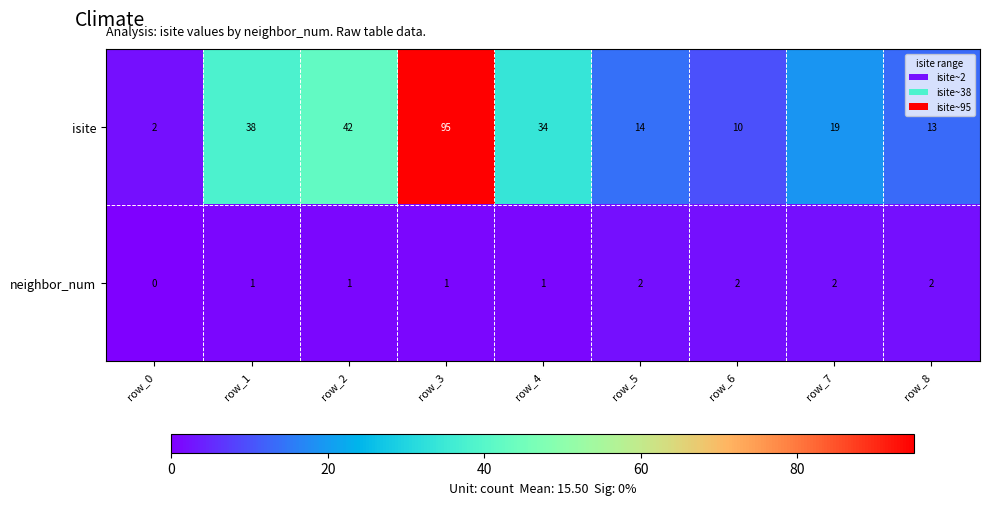

Which series has the widest spread of values?

isite